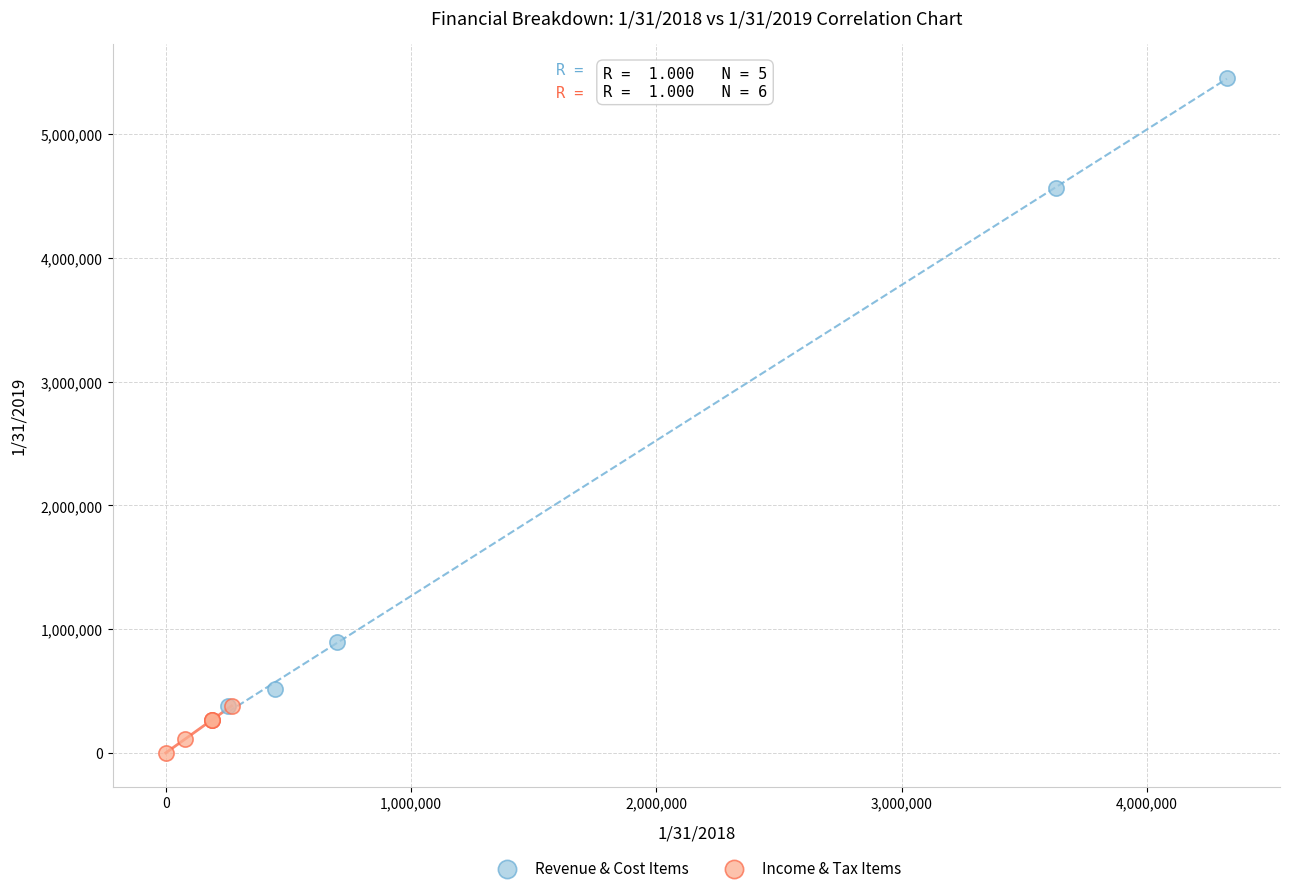

Which series reaches the maximum Y coordinate?

Revenue & Cost Items